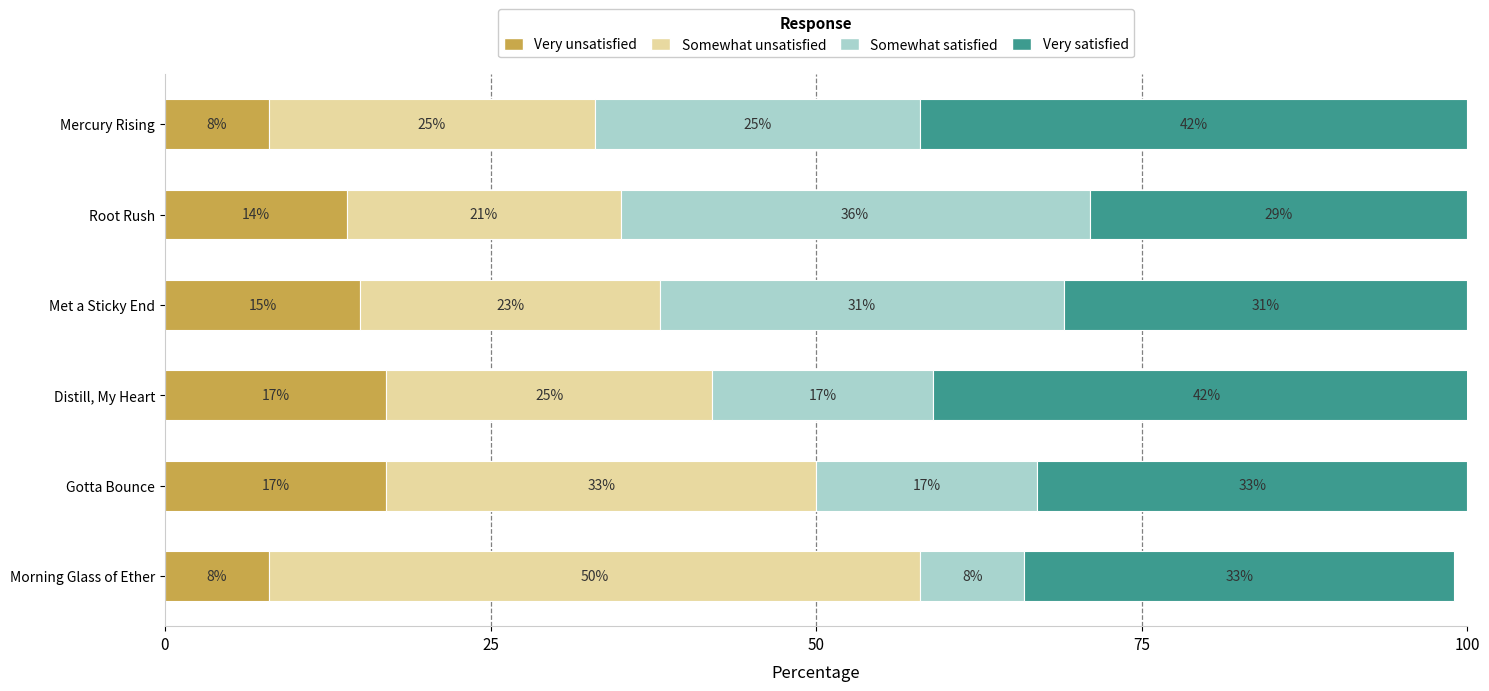

At which category is the sum across all series the highest?

Distill, My Heart